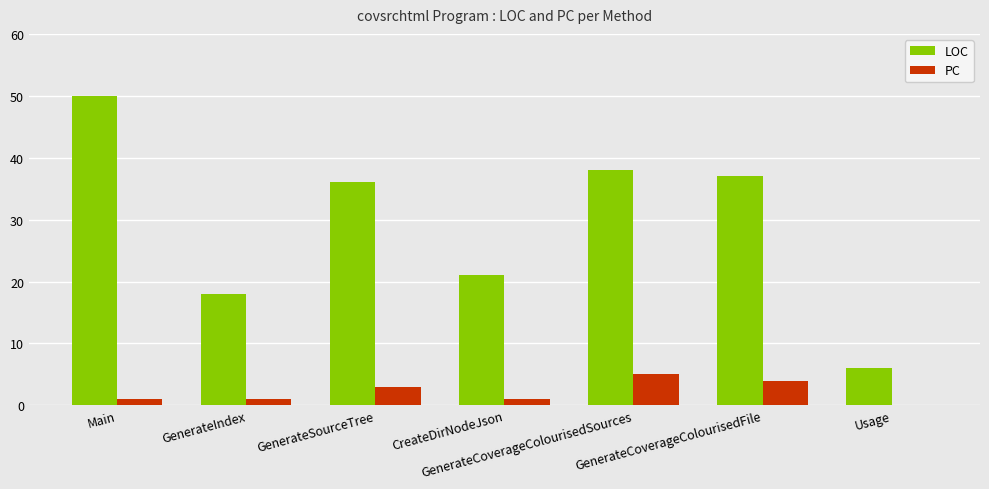

At which category does the chart reach its peak across all series?

Main